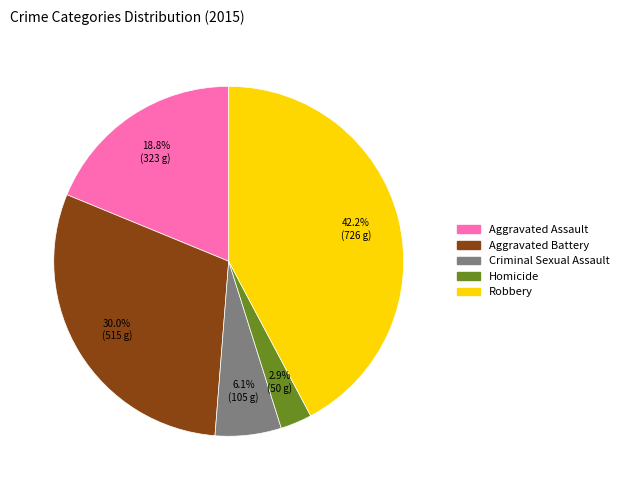

Which category has the biggest portion of the pie?

Robbery